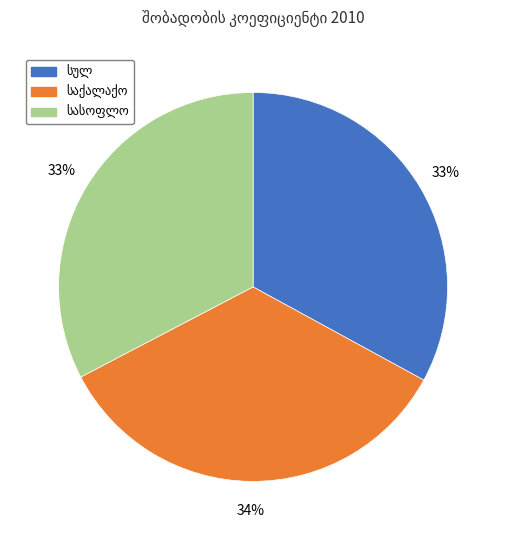

Does any single category account for the majority?

No